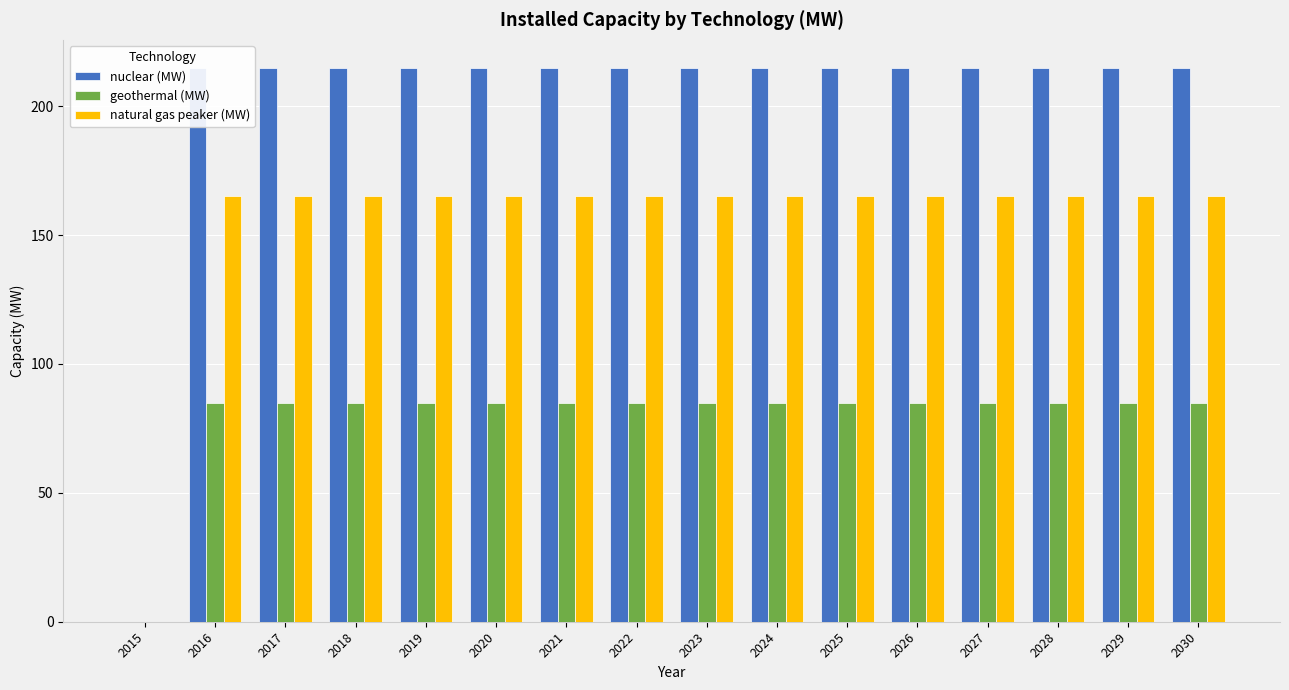

True or false: nuclear (MW) has a value of 215 at 2021.

True